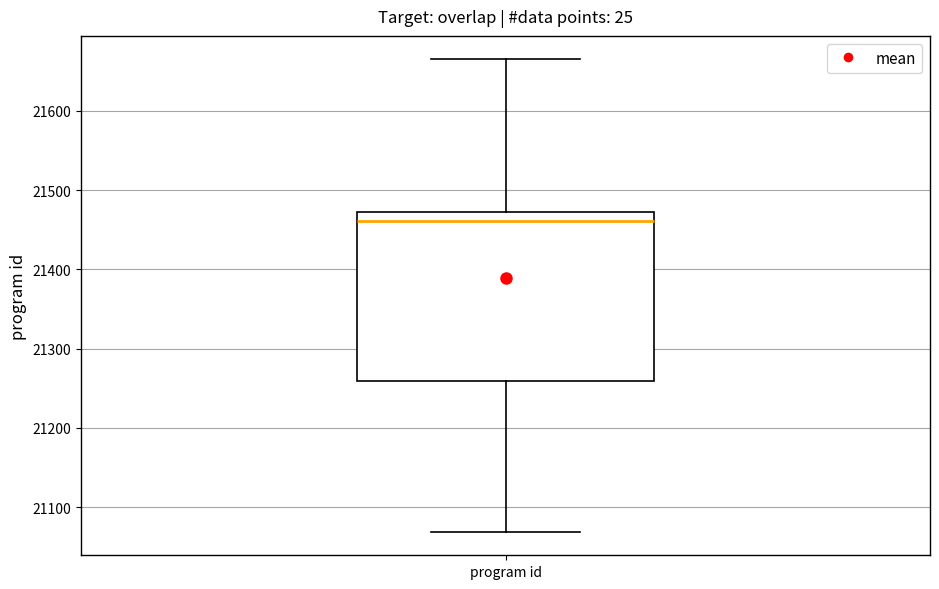

Transcribe this box plot: give where the median line is, the range the box spans, and where the two whiskers end, as read against the y-axis. The values are not printed on the chart, so give them approximately, as read against the axis.

median 21460, box 21260 to 21470, whiskers 21070 to 21670